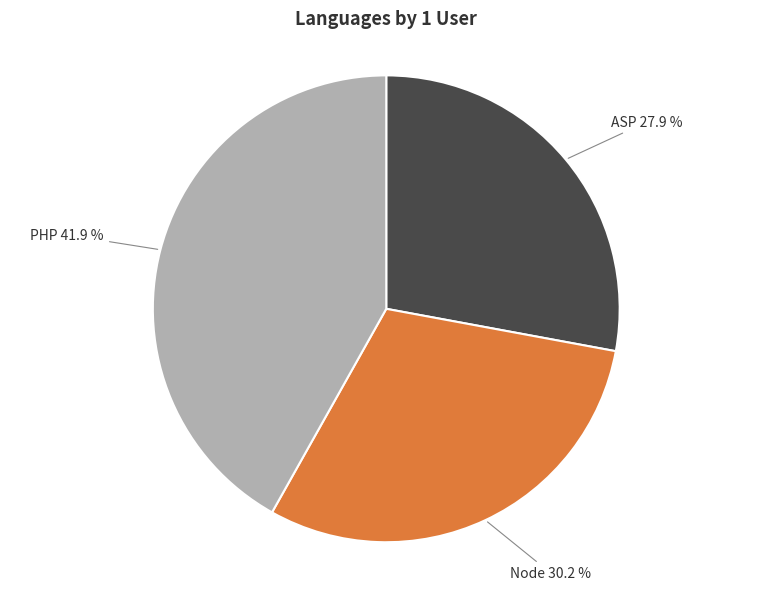

Is there a majority slice in this chart?

No